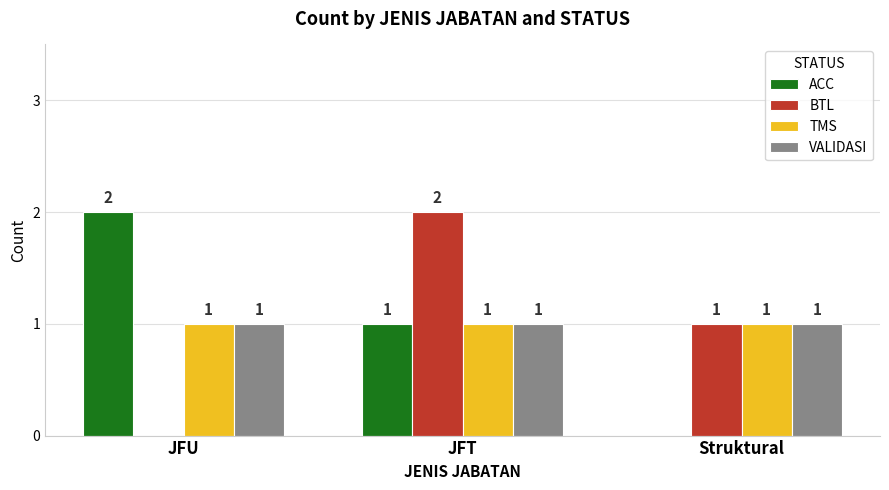

True or false: BTL has a value of 2 at JFT.

True